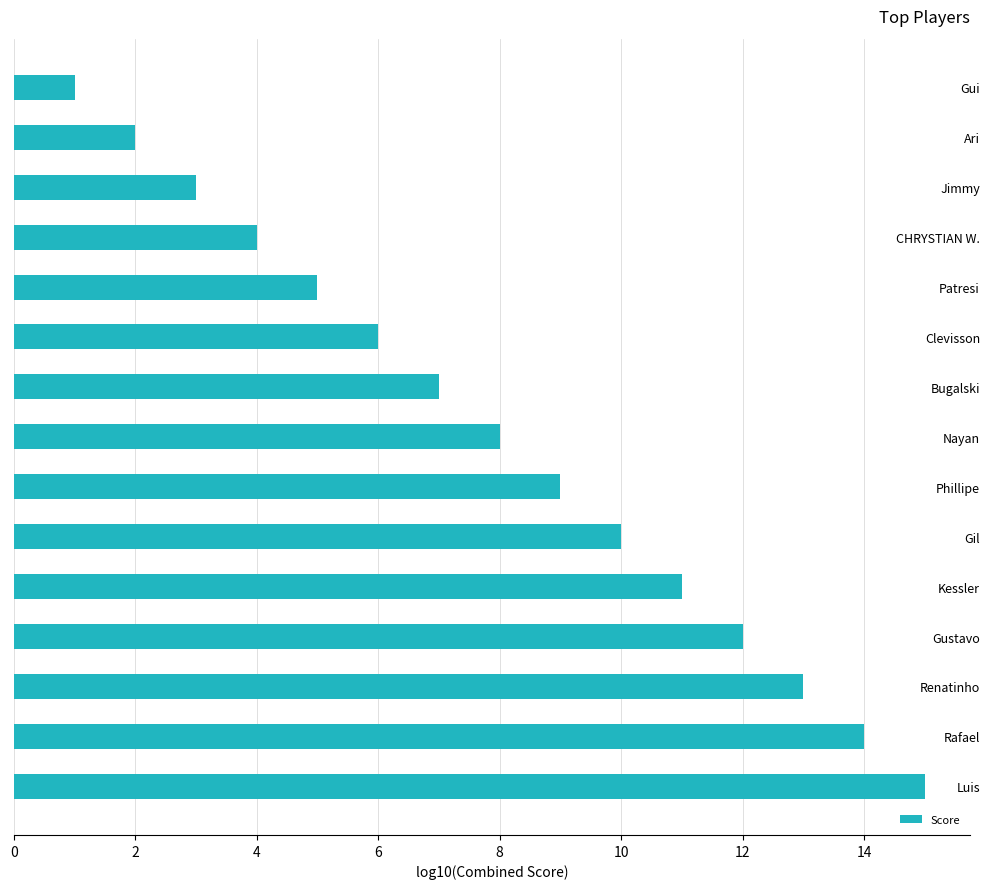

What is the maximum value shown in the chart?

15